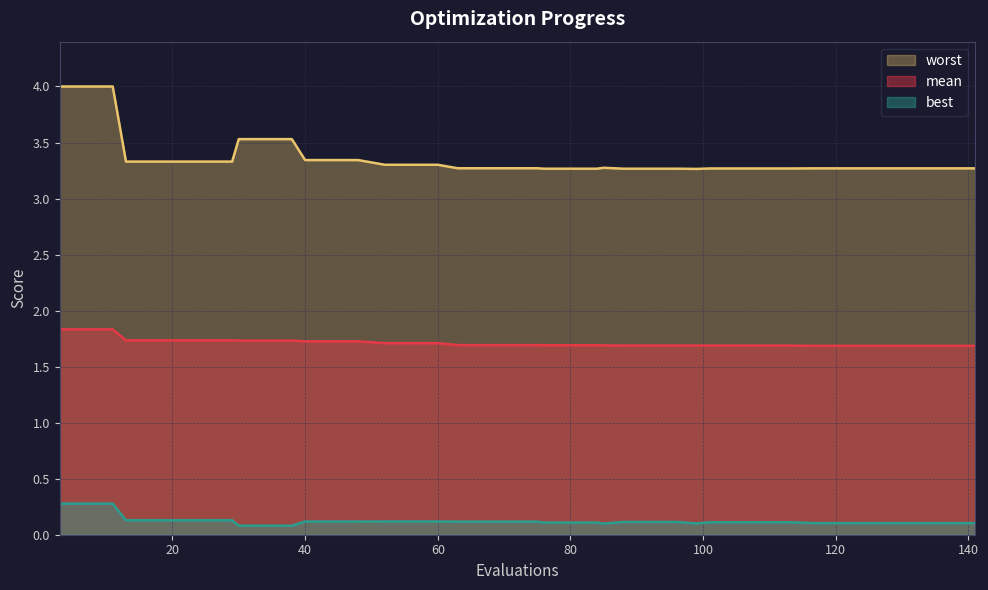

How many data points does each series have?

40